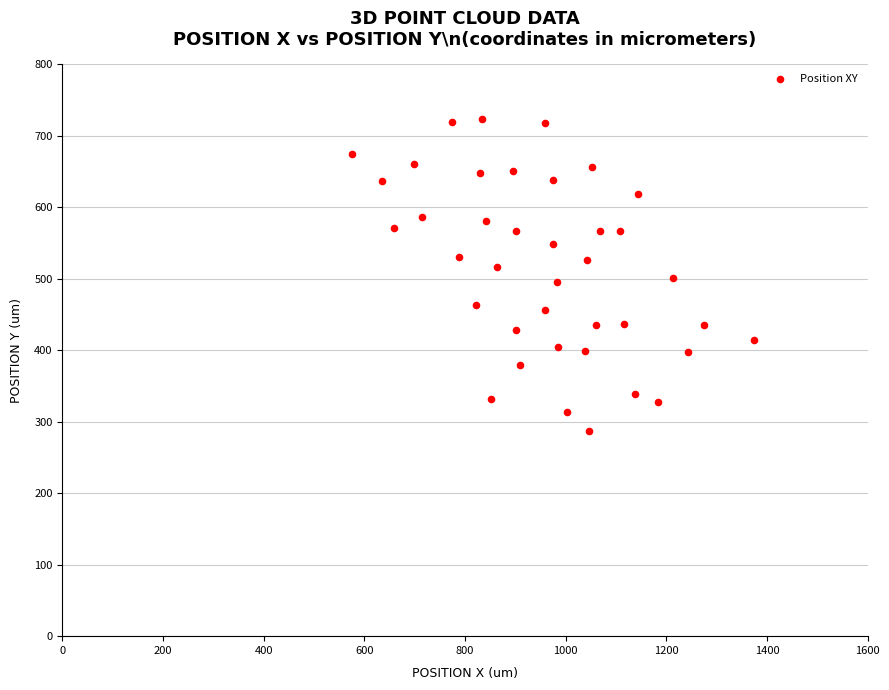

What is the range of X values (max minus min)?

799.6